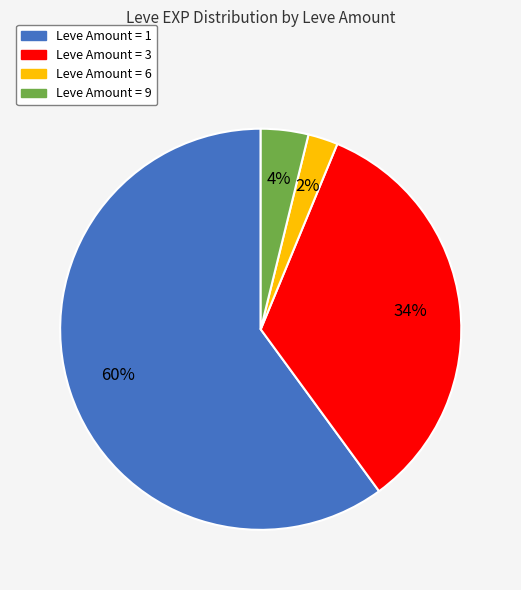

Is there a majority slice in this chart?

Yes